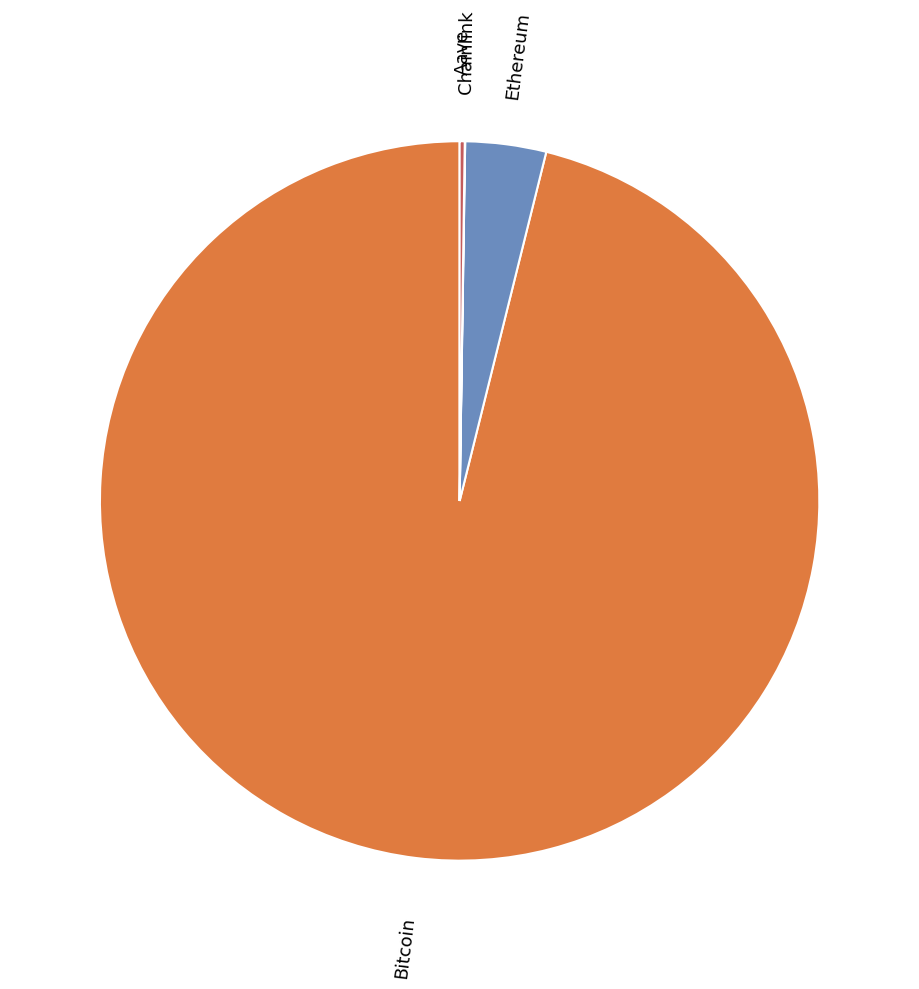

Is there any slice that represents more than half of the pie?

Yes